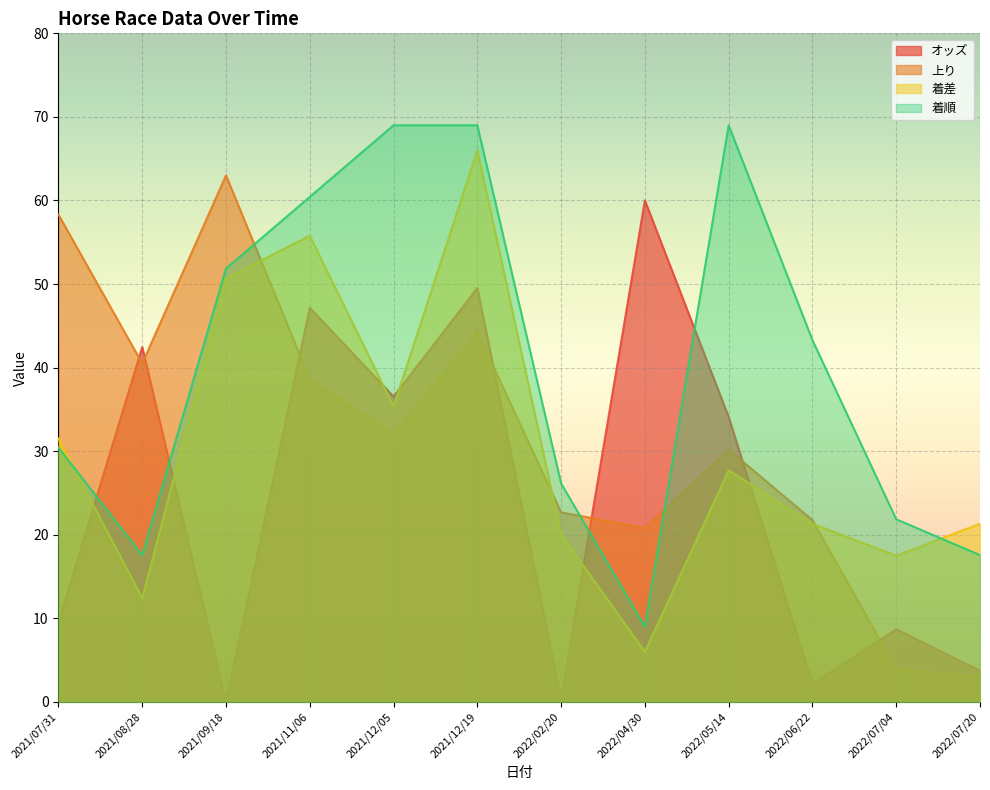

Reading left to right, list all the values displayed in this chart.

オッズ: 9.5	42.5	0.0	47.2	36.5	49.5	0.3	60.0	34.1	2.2	8.7	3.7
上り: 58.3	40.5	63.0	38.6	32.1	44.3	22.7	20.8	30.2	21.7	3.9	3.0
着差: 31.5	12.4	50.7	55.8	35.4	66.0	20.0	6.0	27.7	21.3	17.5	21.3
着順: 30.4	17.6	51.9	60.4	69.0	69.0	26.1	9.0	69.0	43.3	21.9	17.6